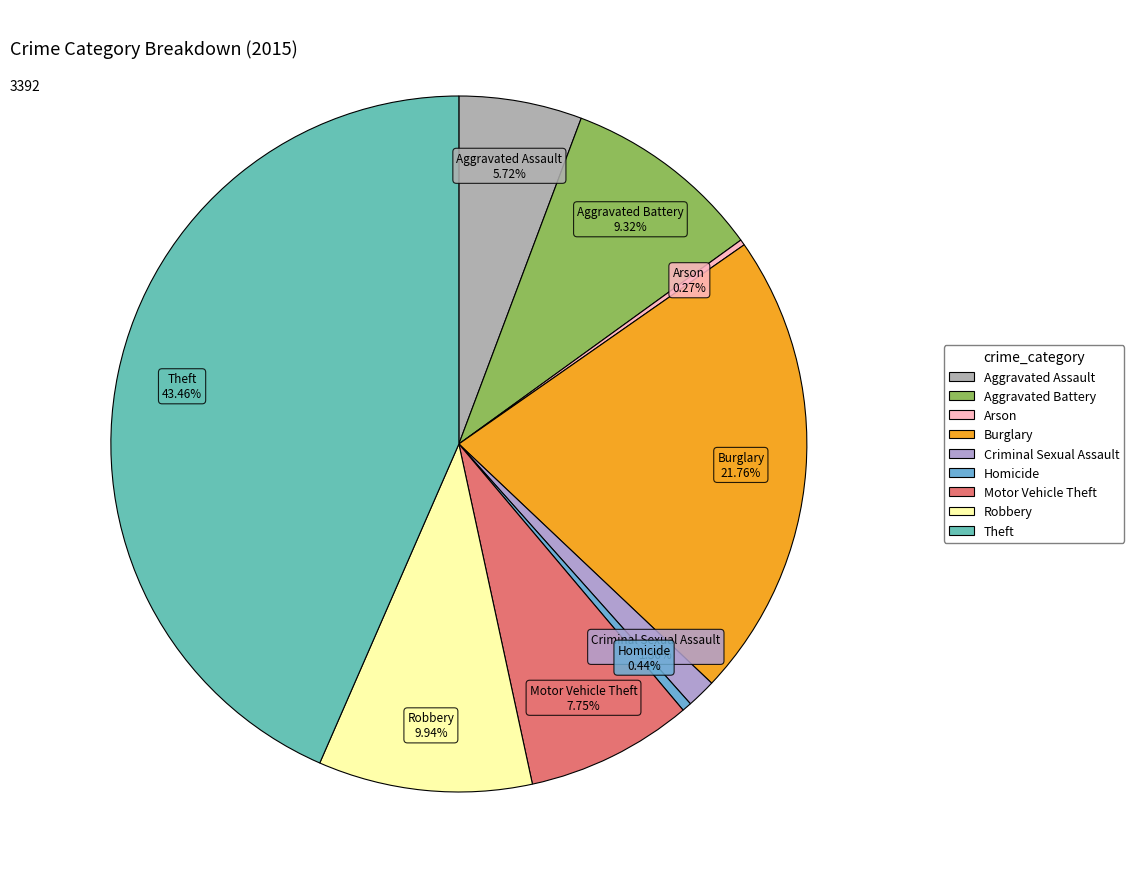

Between Aggravated Assault and Motor Vehicle Theft, which is larger?

Motor Vehicle Theft